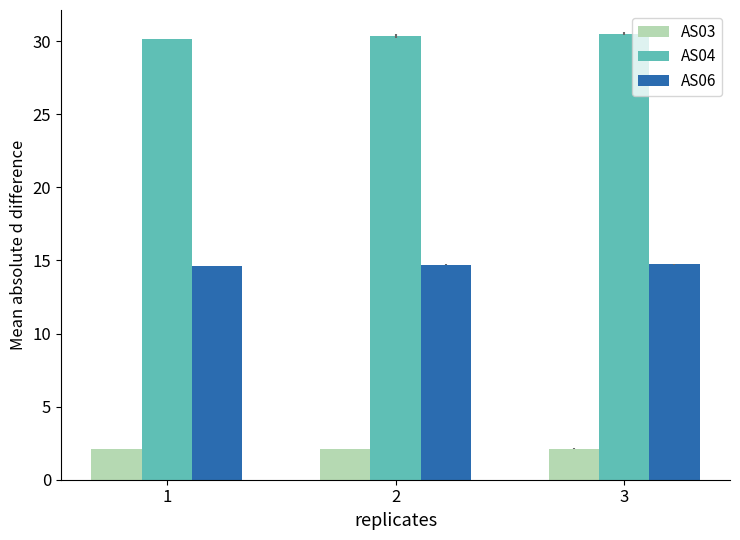

Which series has the largest total across all categories?

AS04